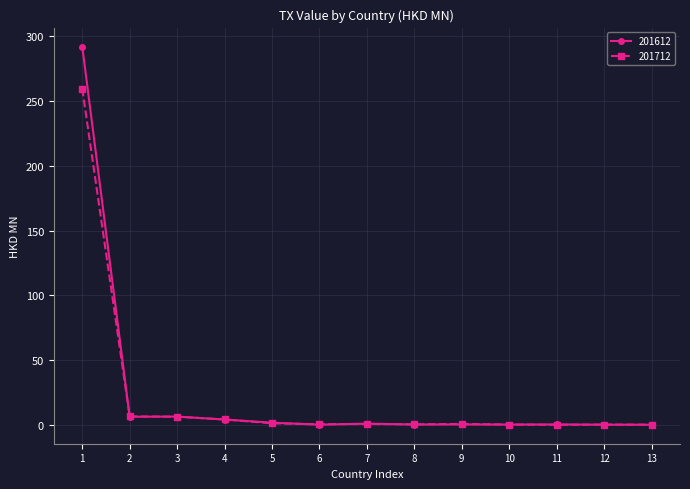

What is the average value of the 201612 series?

24.2